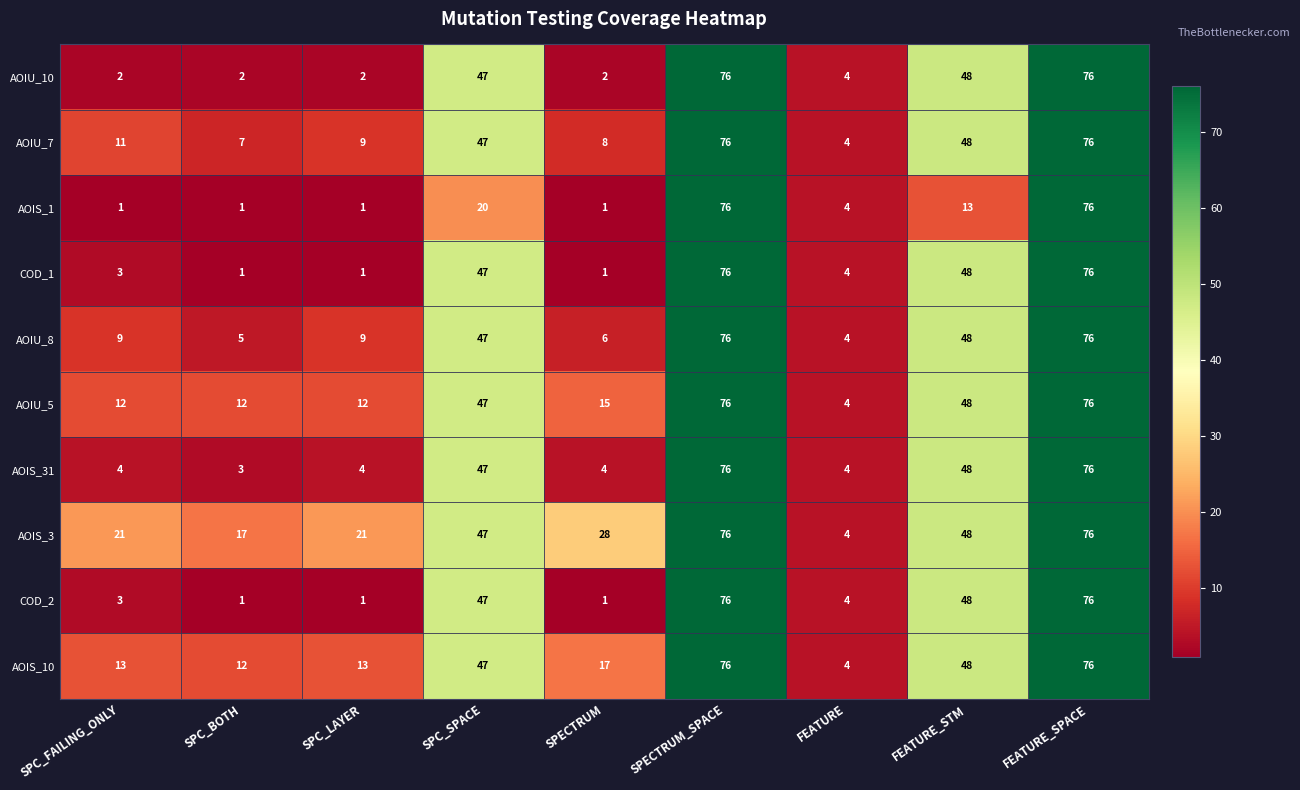

What is the difference between the AOIS_31 values at SPC_FAILING_ONLY and FEATURE_SPACE?

72